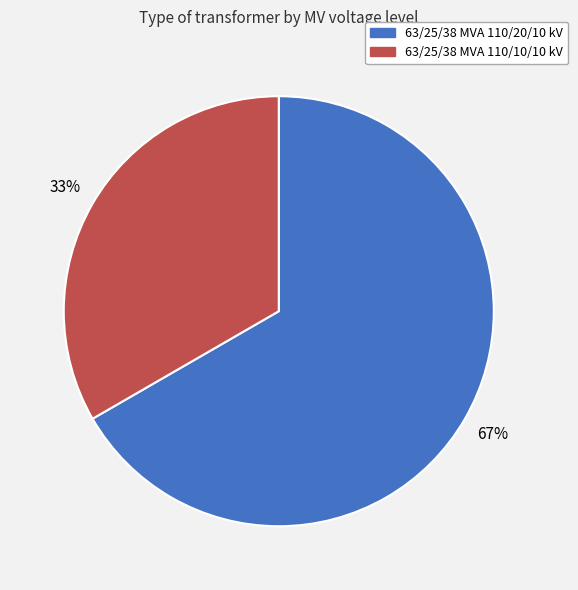

Combined, do 63/25/38 MVA 110/10/10 kV and 63/25/38 MVA 110/20/10 kV account for over 50%?

Yes